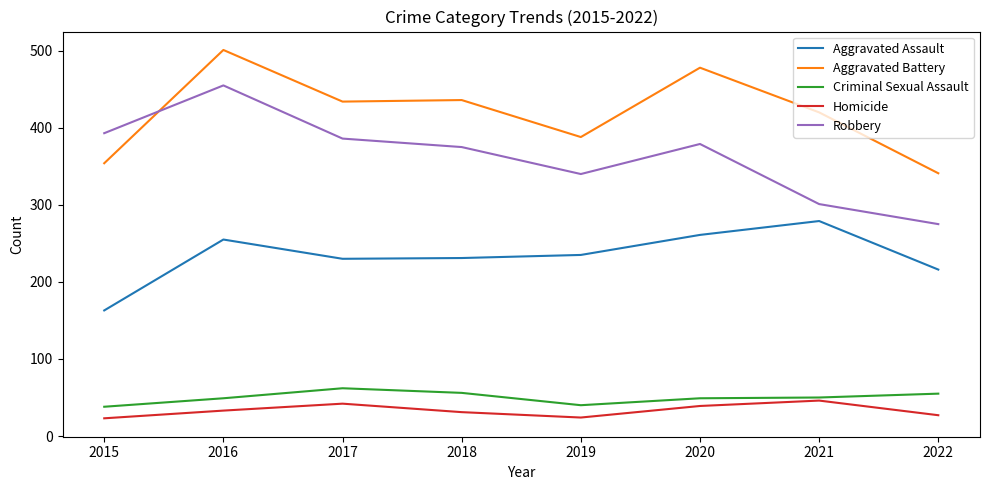

How many interior local peaks does the Homicide series have?

2